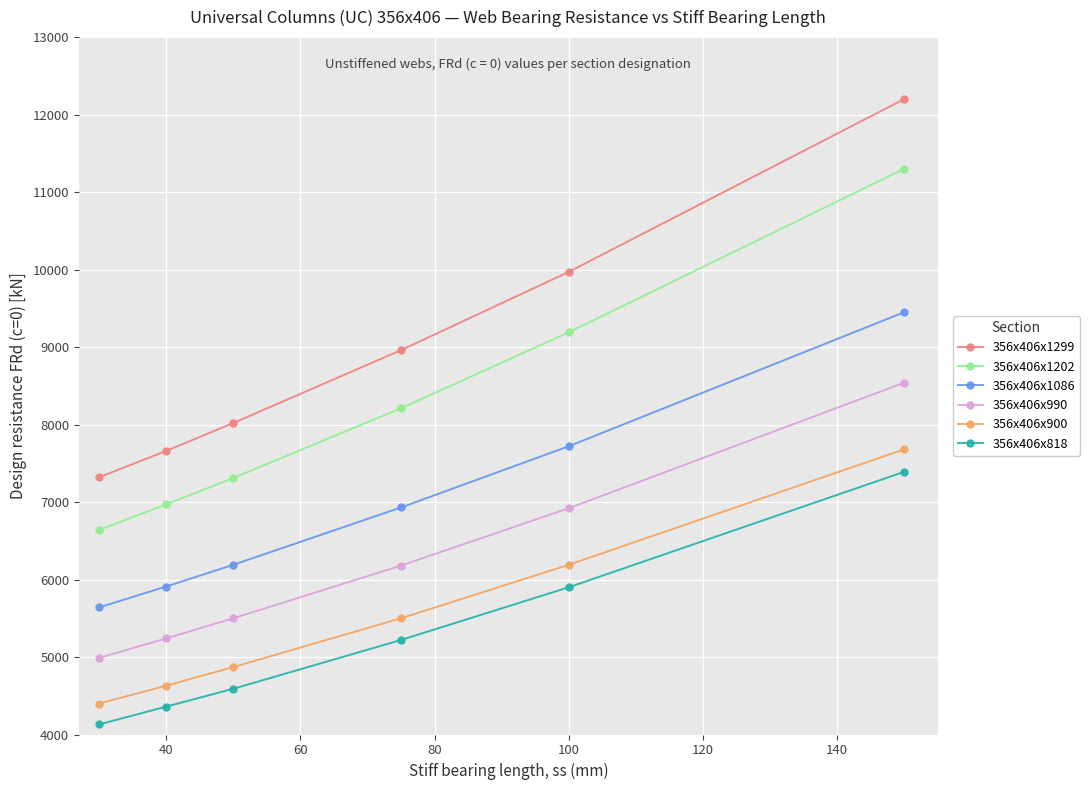

How many data points in 356x406x1299 are less than 8960?

3